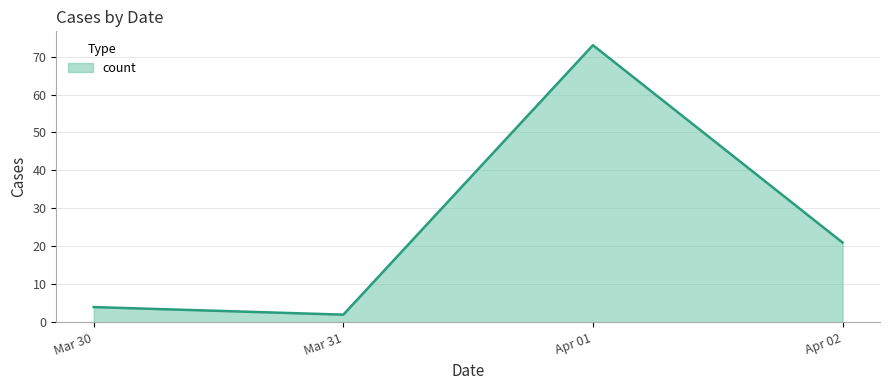

Reading right to left, extract all data points from this chart.

21	73	2	4